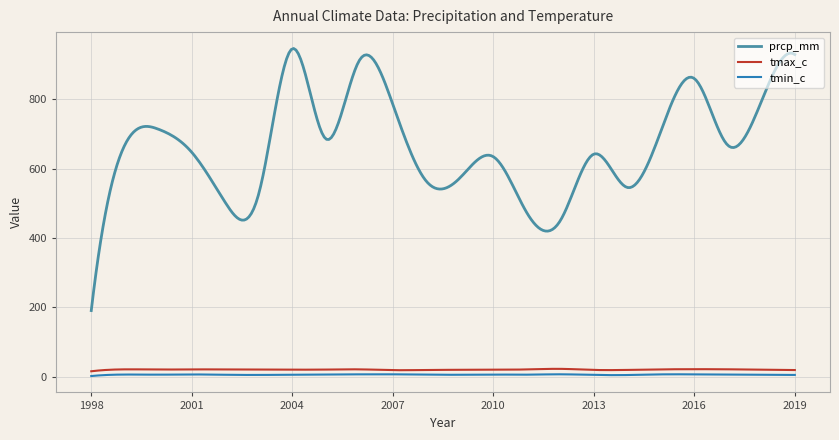

True or false: tmin_c and prcp_mm intersect in this chart.

False